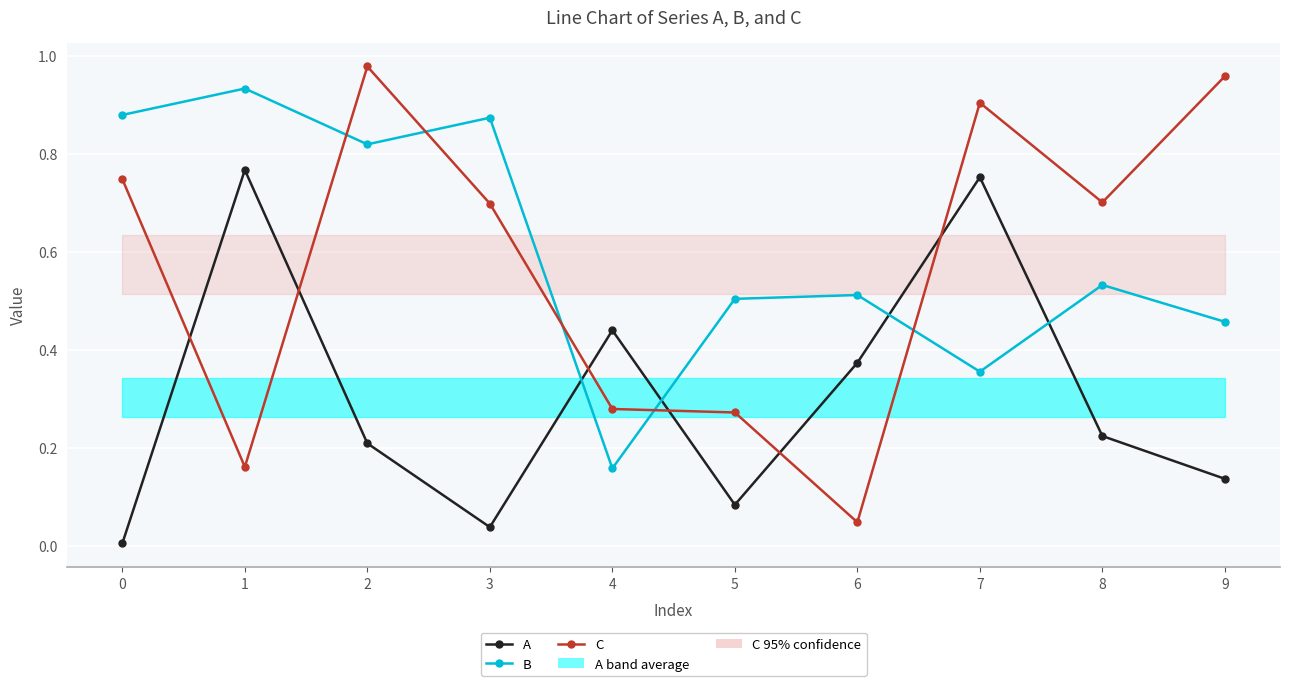

What is the spread (max minus min) of values at 3?

0.8